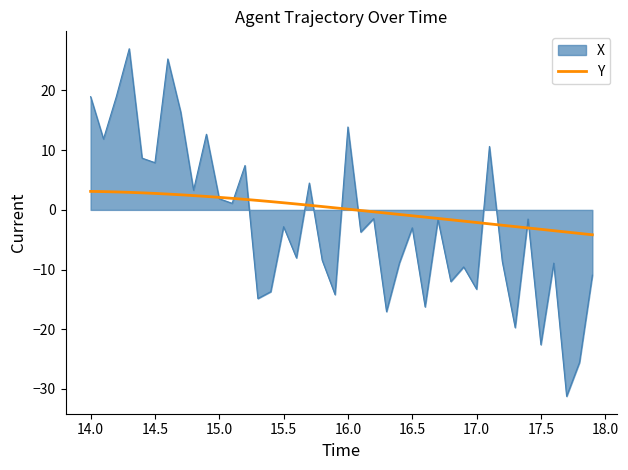

Which series has the widest spread of values?

X